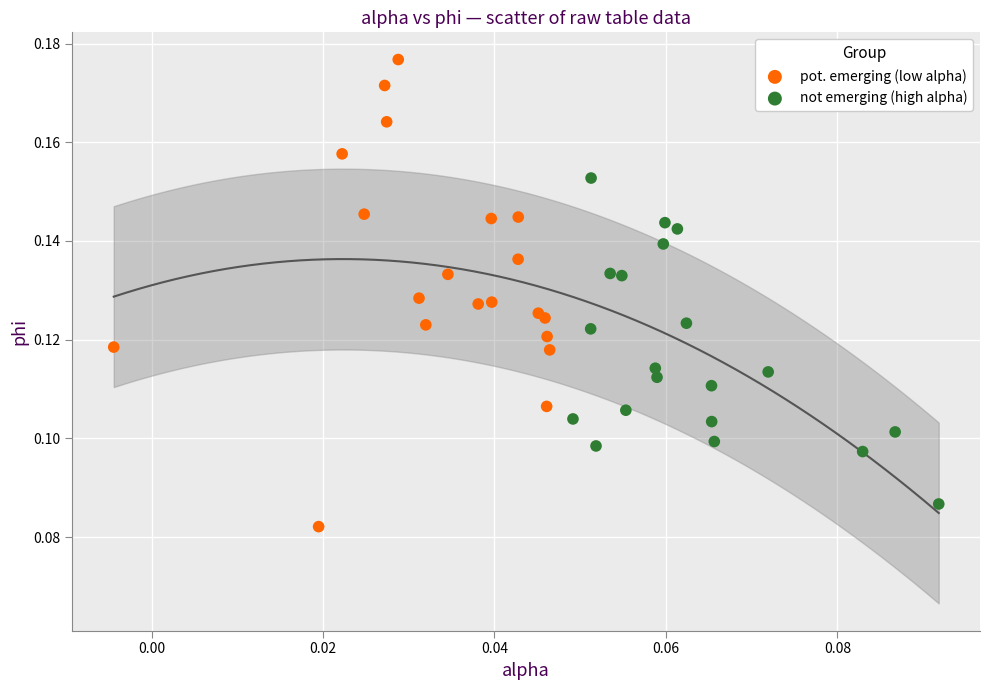

Which series has the widest spread of Y values?

pot. emerging (low alpha)